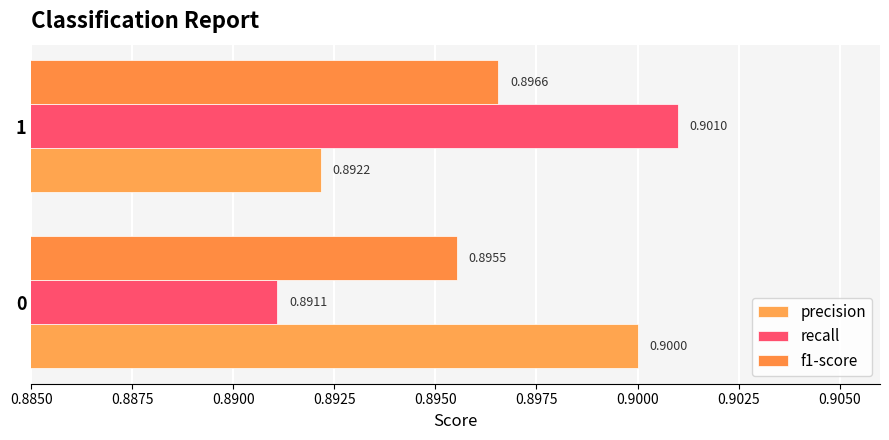

How many series are shown in this chart?

3